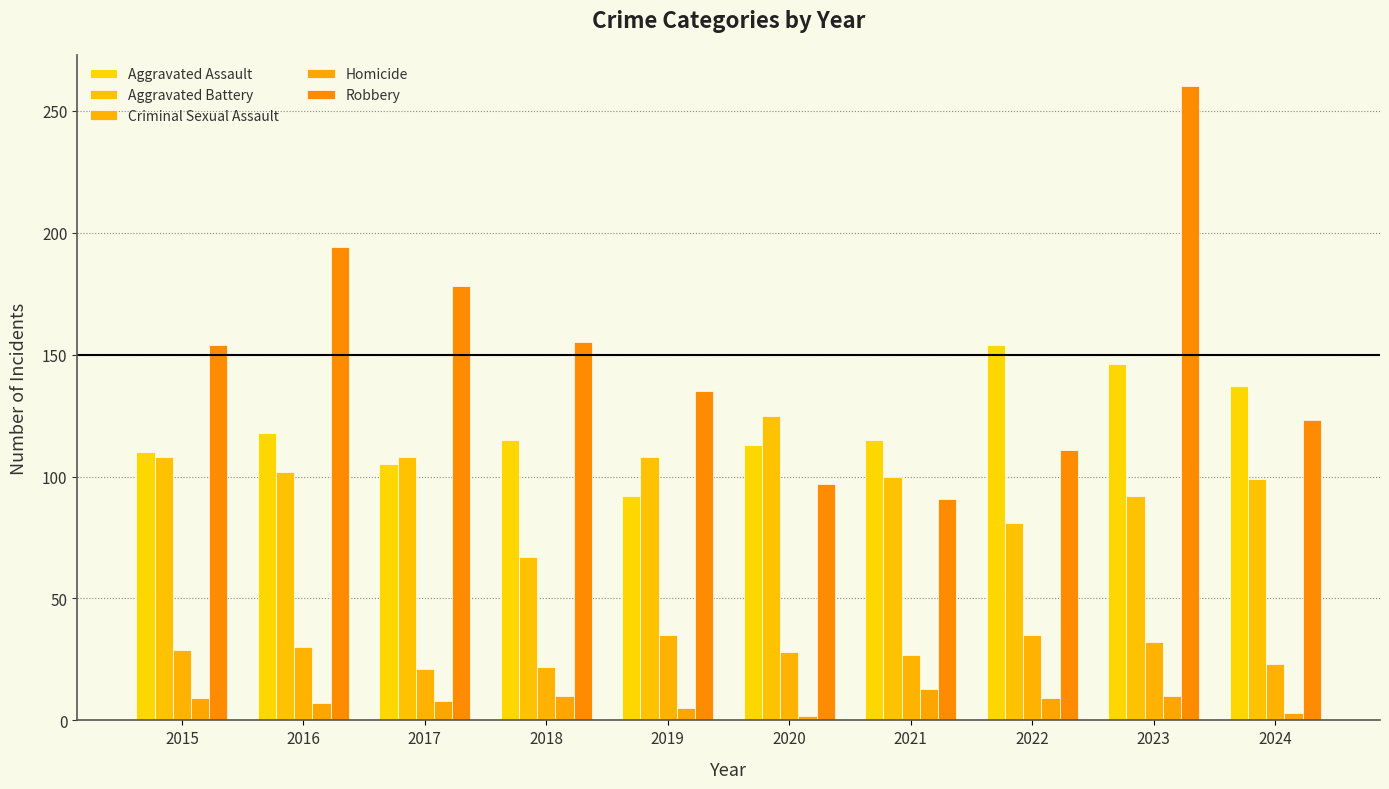

What are all the series names shown in the legend?

Aggravated Assault, Aggravated Battery, Criminal Sexual Assault, Homicide, Robbery